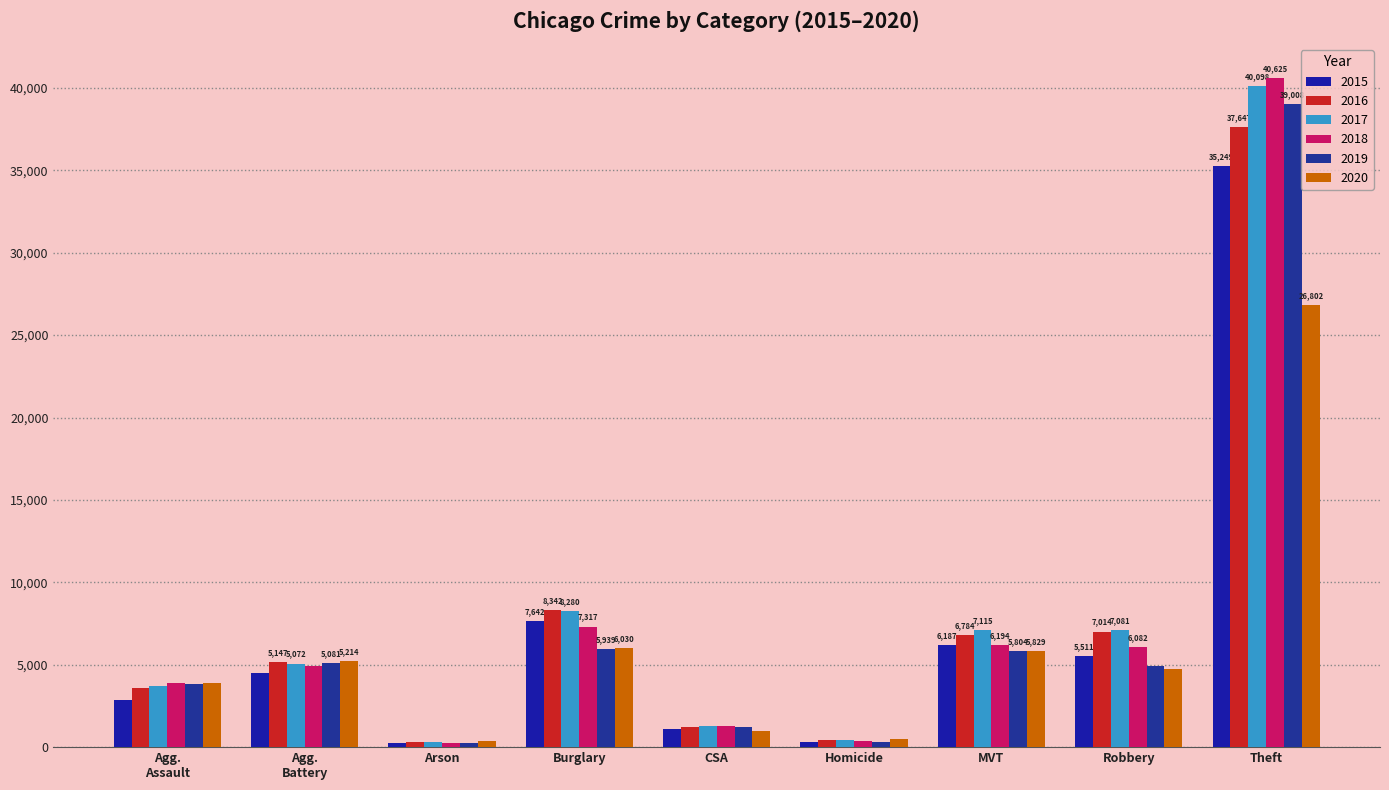

Which series has the widest spread of values?

2018